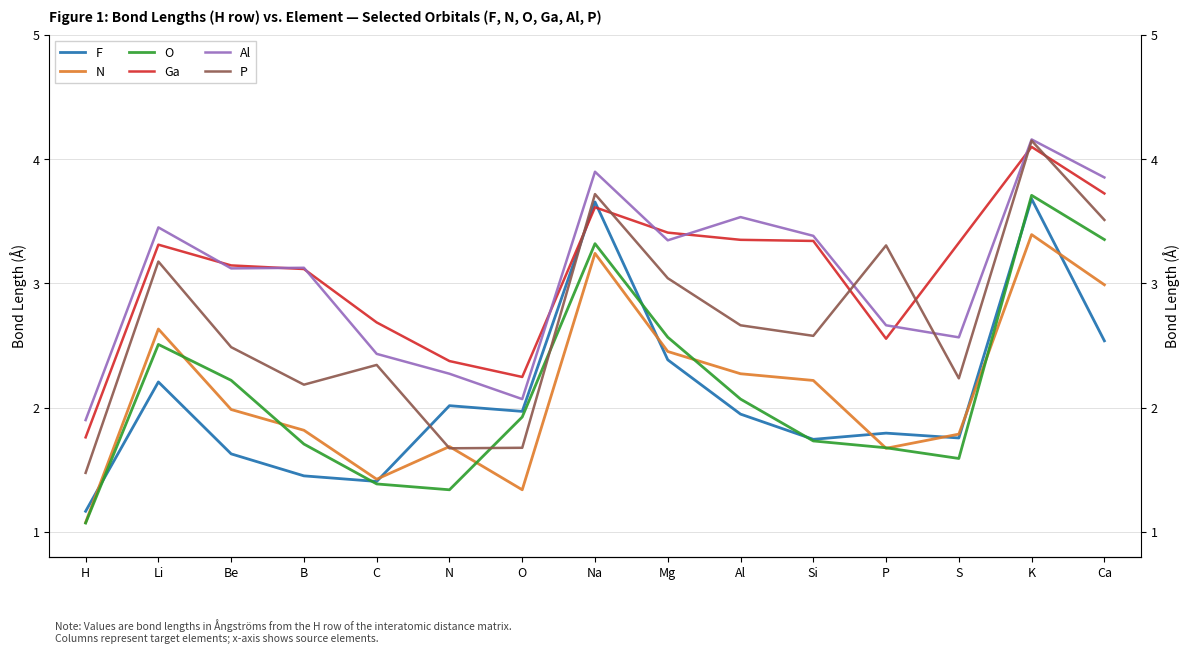

What is the label of the 2nd point from the left?

Li